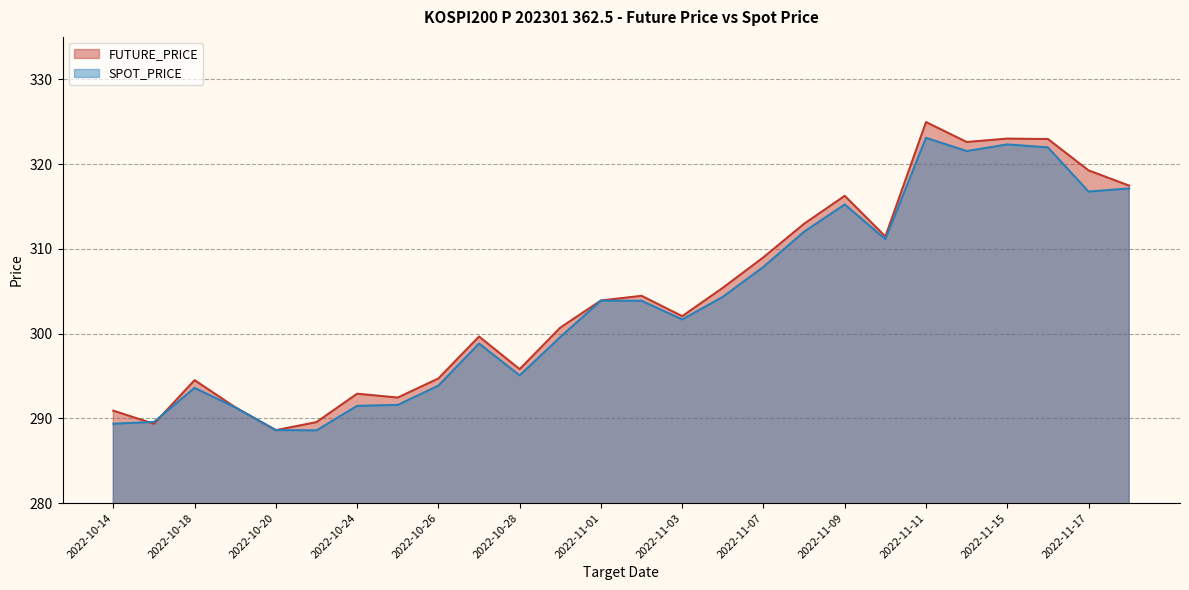

What is the difference between the SPOT_PRICE values at 2022-10-31 and 2022-11-14?

21.9